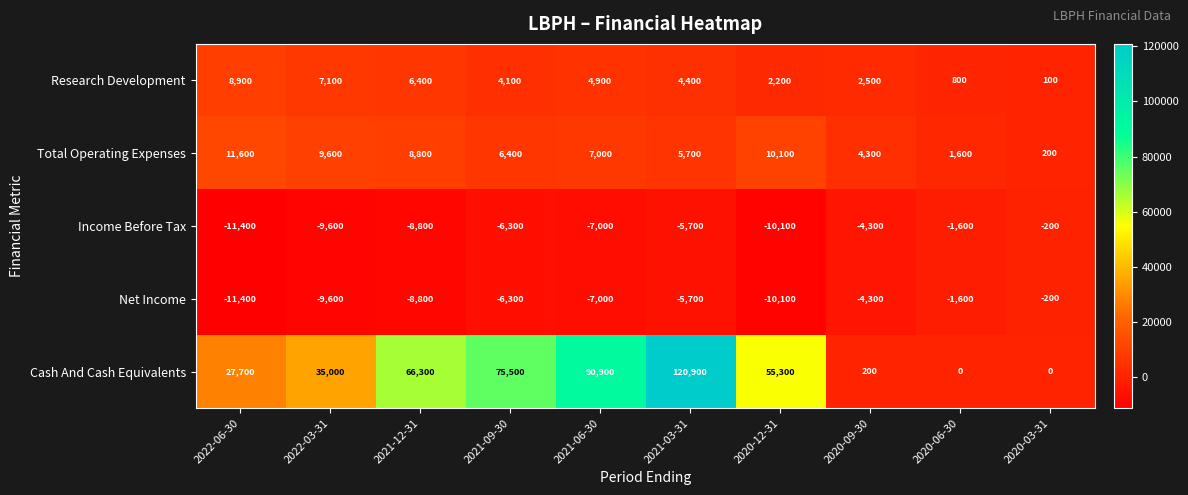

Which series has the largest total across all categories?

Cash And Cash Equivalents